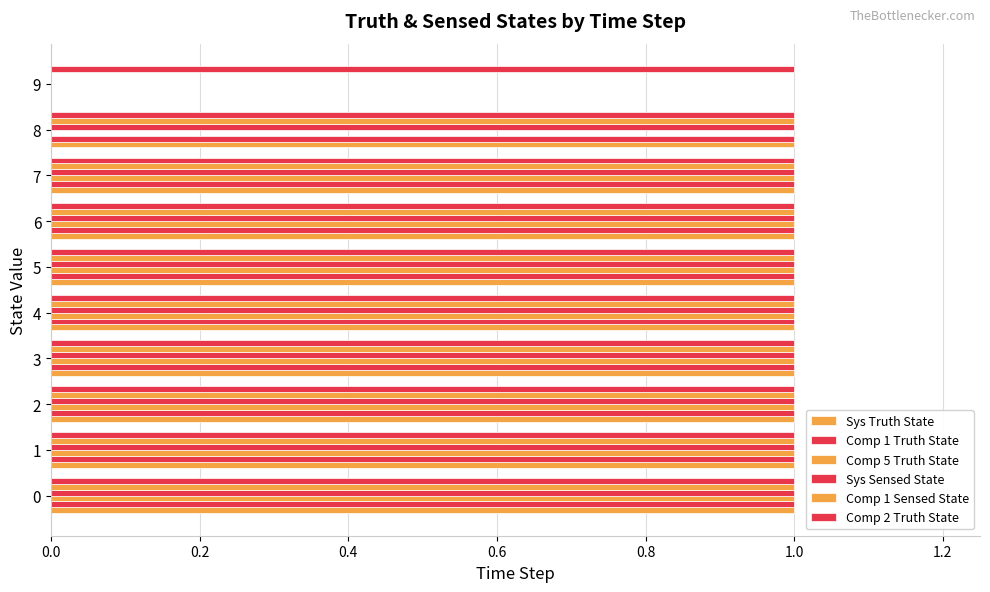

What is the maximum value shown in the chart?

1.0